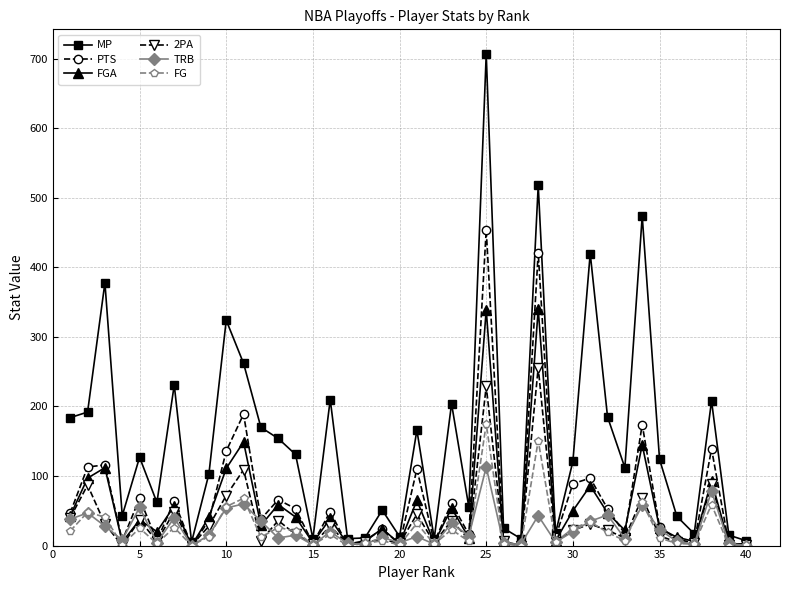

What is the maximum value shown in the chart?

707